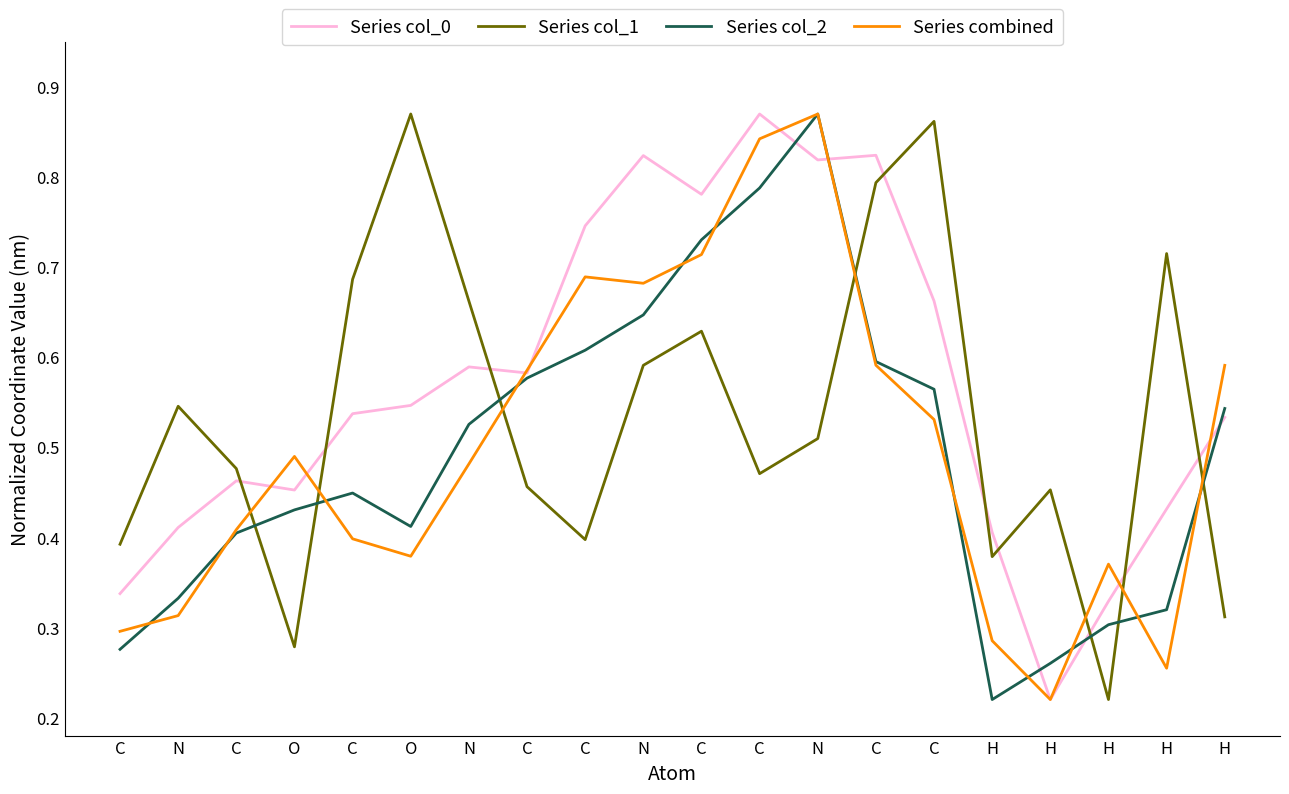

After their last crossing, which series has the higher values: Series col_2 or Series combined?

Series combined